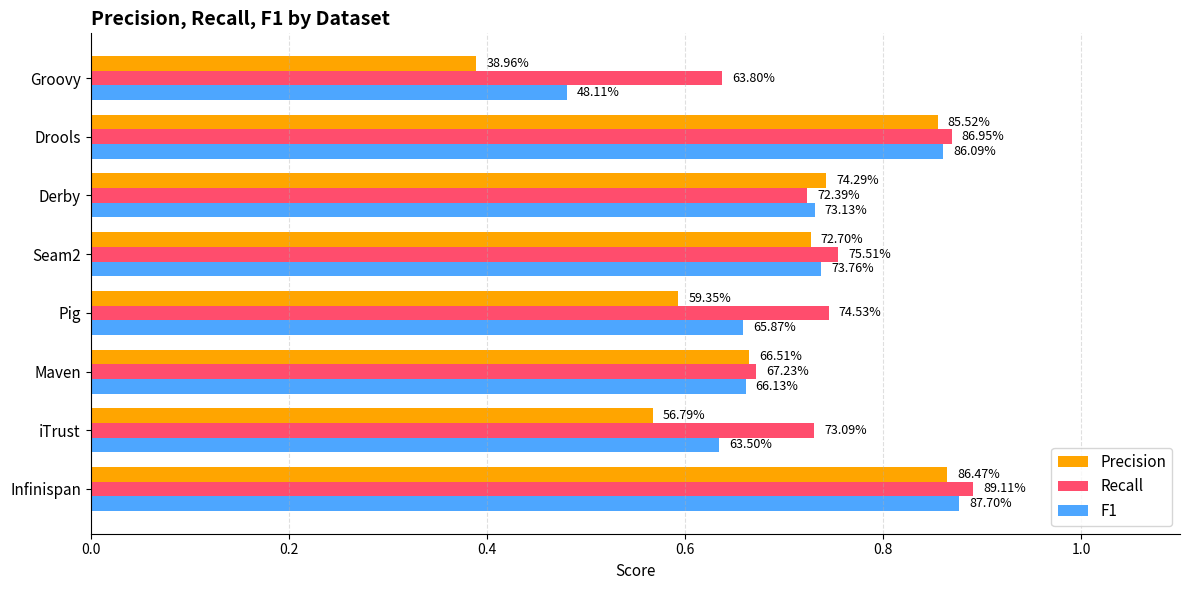

List the series in order of their overall mean, lowest first.

Precision, F1, Recall